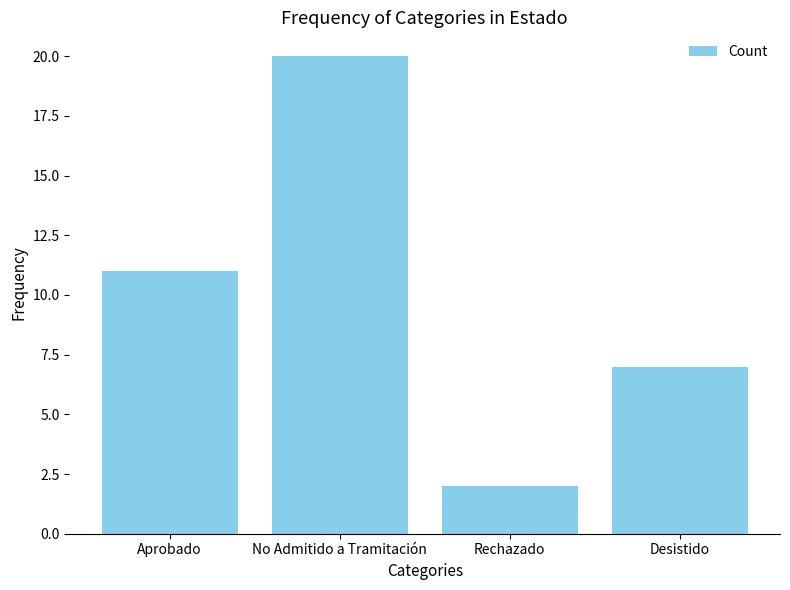

Reading left to right, list all the values displayed in this chart.

Aprobado=11	No Admitido a Tramitación=20	Rechazado=2	Desistido=7